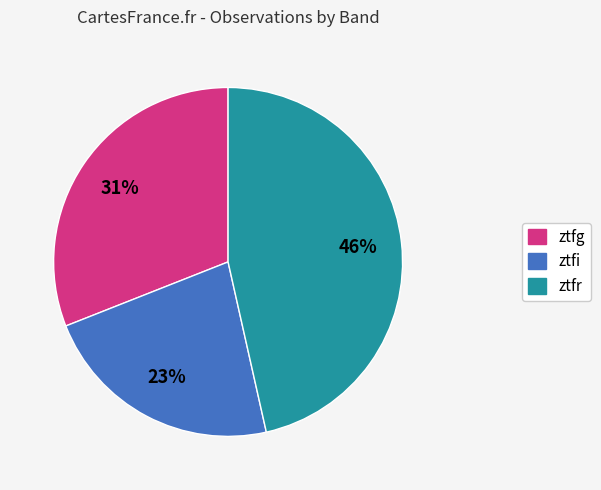

To the nearest percent, what portion does ztfi represent?

23%